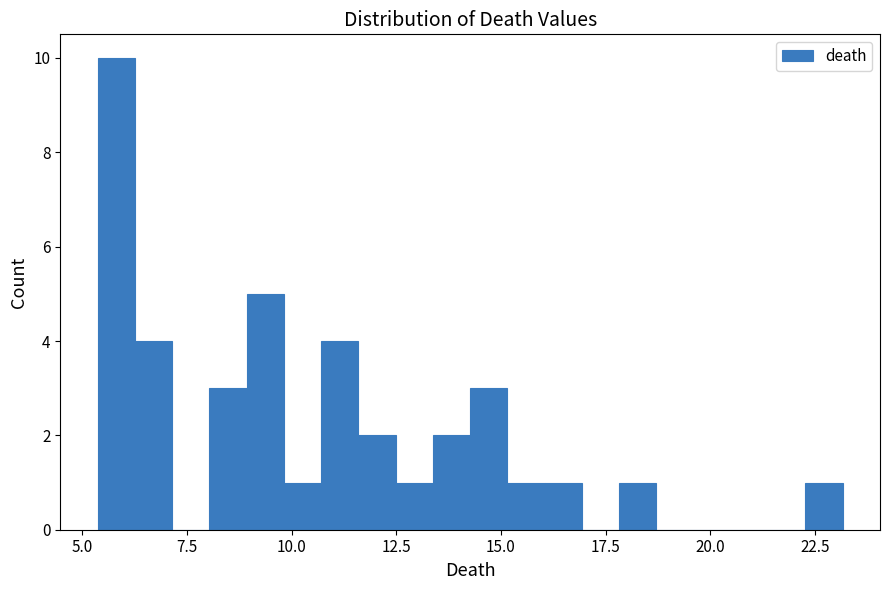

Around what value on the x-axis is the tallest bar? Give the approximate position of its centre, as read against the axis.

6.0